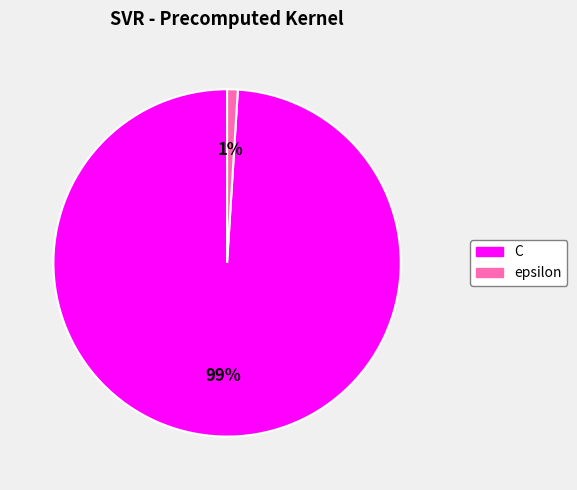

To the nearest percent, what percentage of the pie is C?

99%